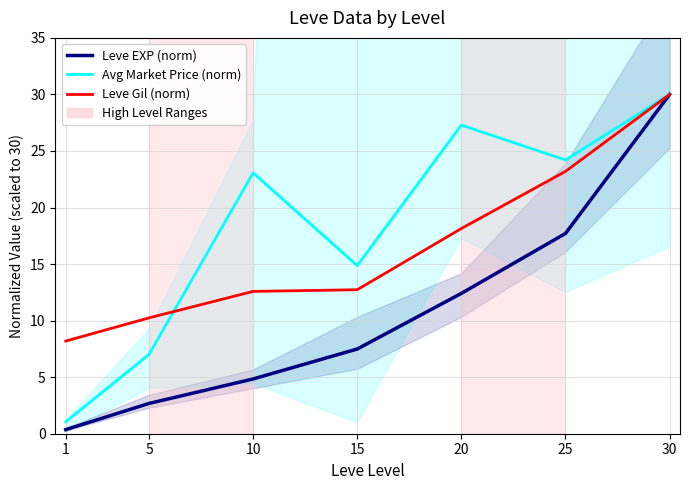

True or false: Leve Gil (norm) and Leve EXP (norm) cross at least once.

False